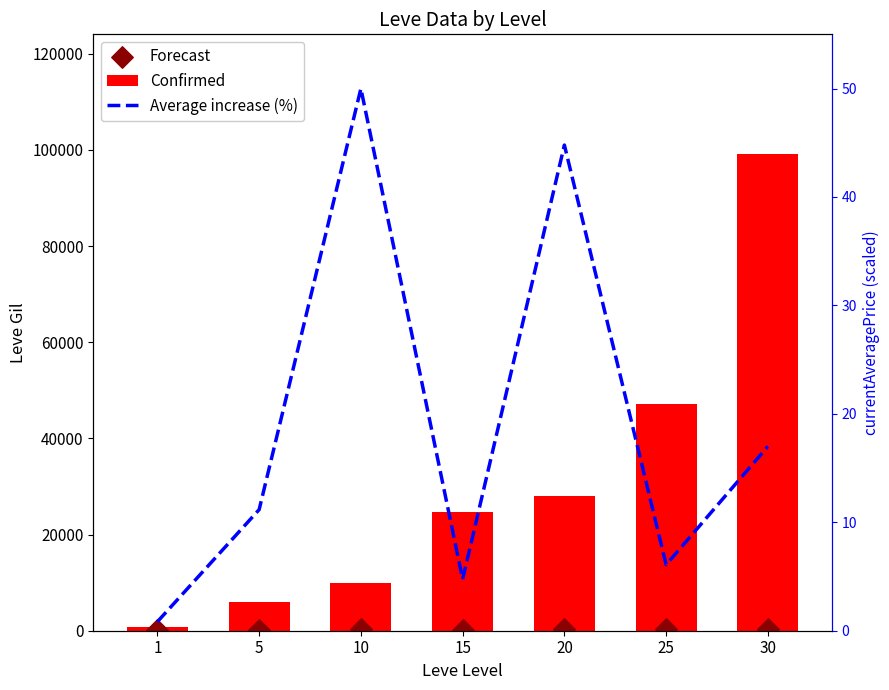

At how many categories does at least one series exceed 79647?

1